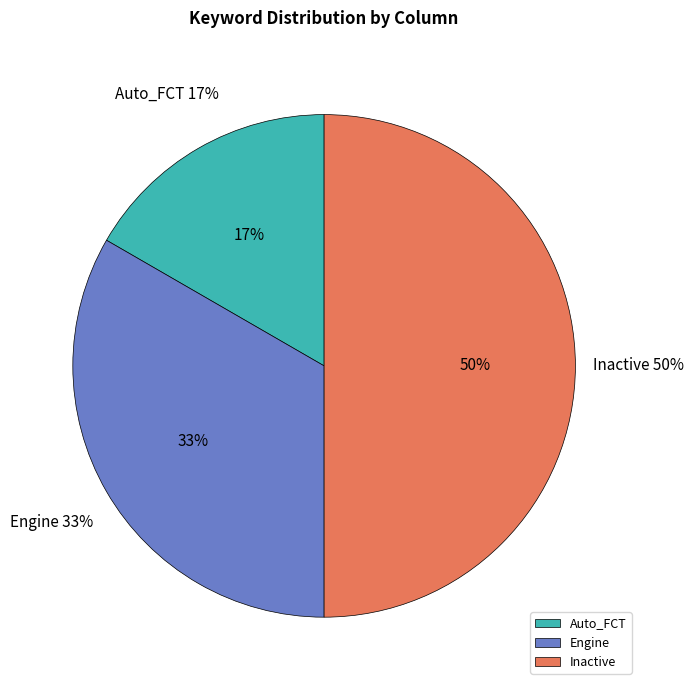

Combined, do Auto_FCT and Engine account for over 50%?

No